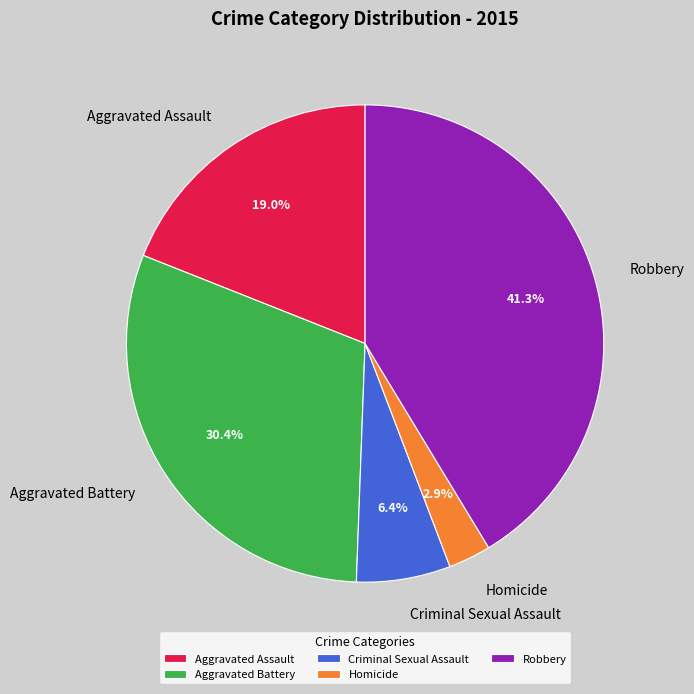

To the nearest percent, what portion does Homicide represent?

3%